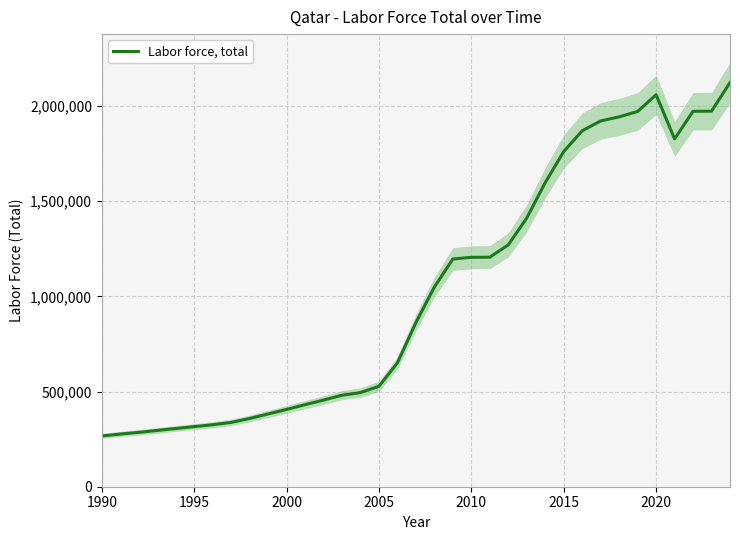

What is the minimum value for Labor force, total?

266912